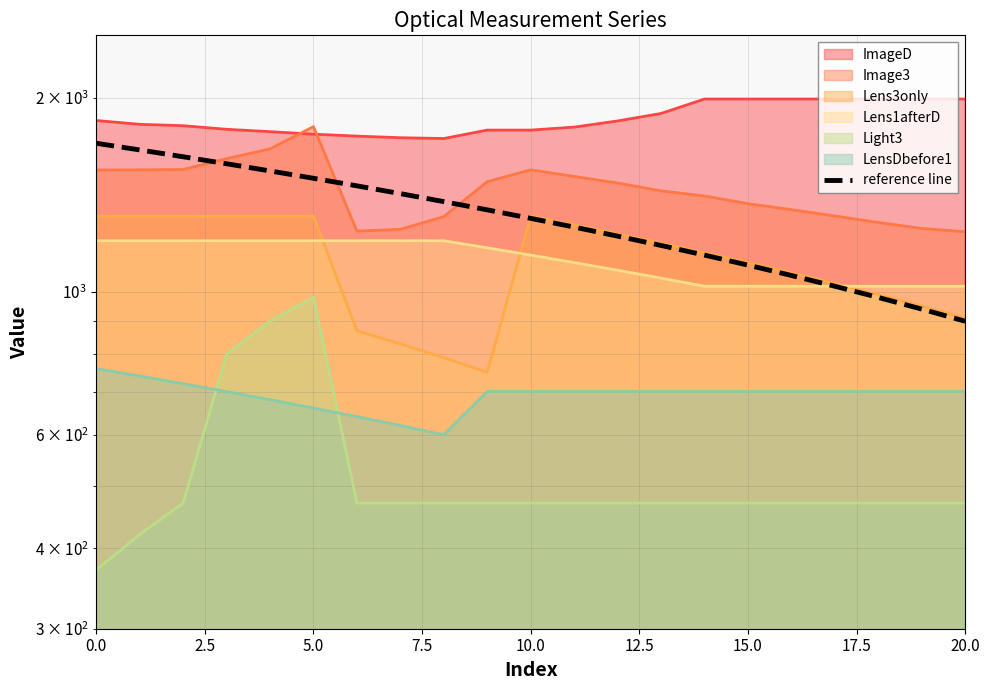

What is the difference between the maximum and second lowest values?

760